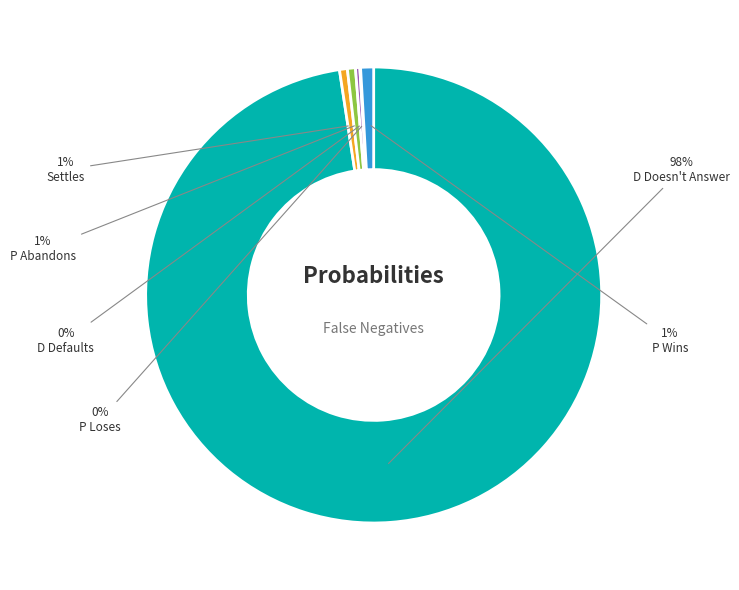

Is it true that P Wins is 1% of the pie?

True